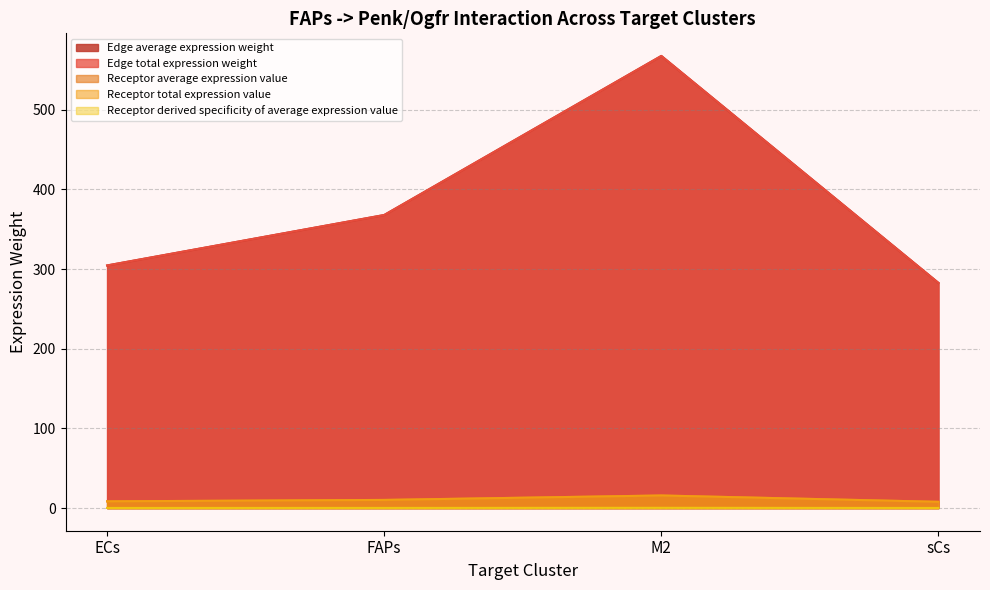

True or false: Receptor total expression value and Edge total expression weight intersect in this chart.

False